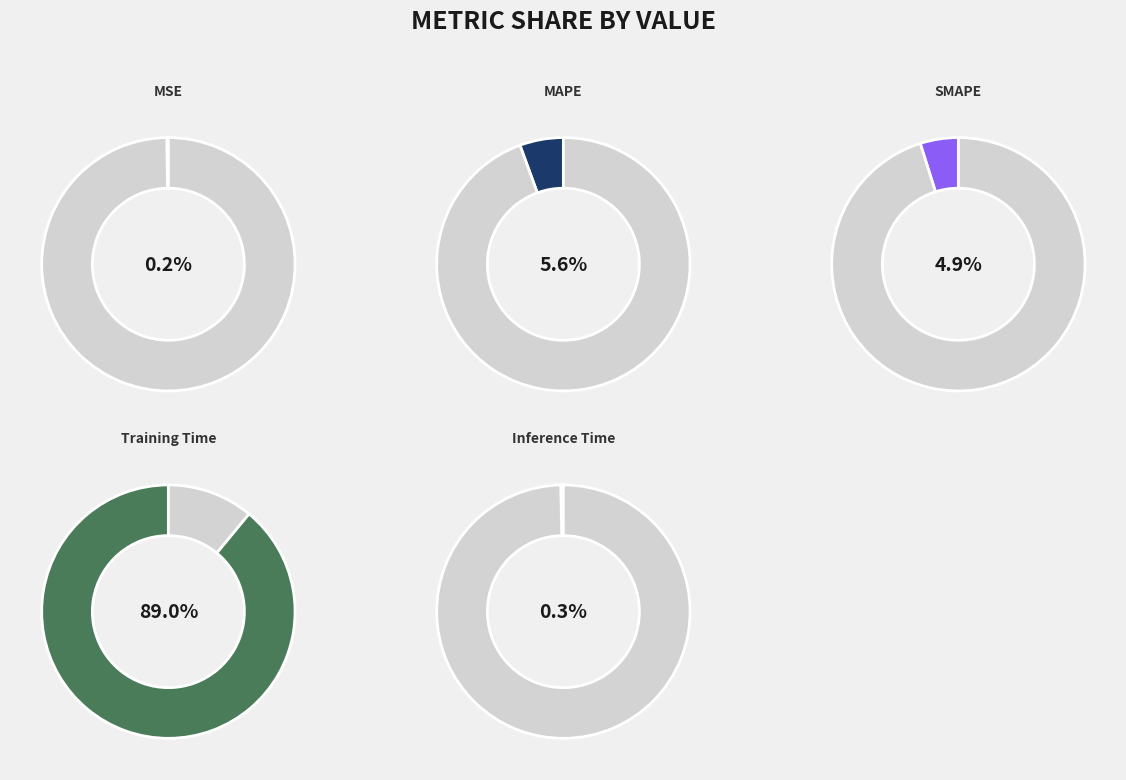

True or false: Inference Time accounts for 1% of the total.

False